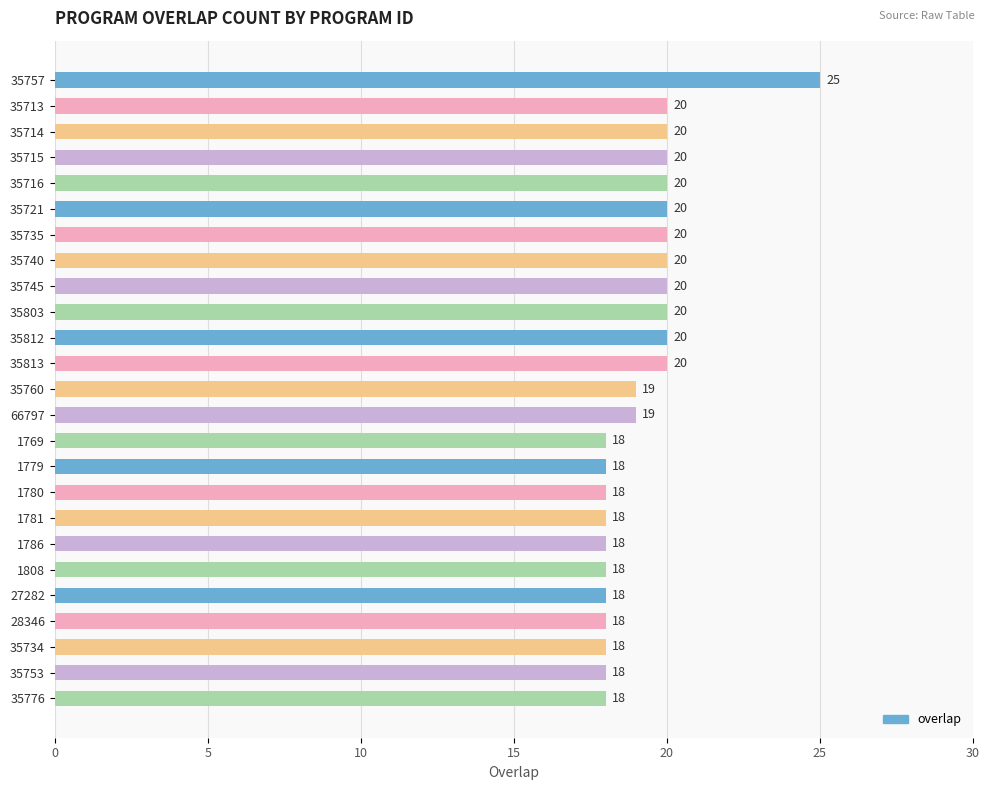

What is the sum of all values?

481